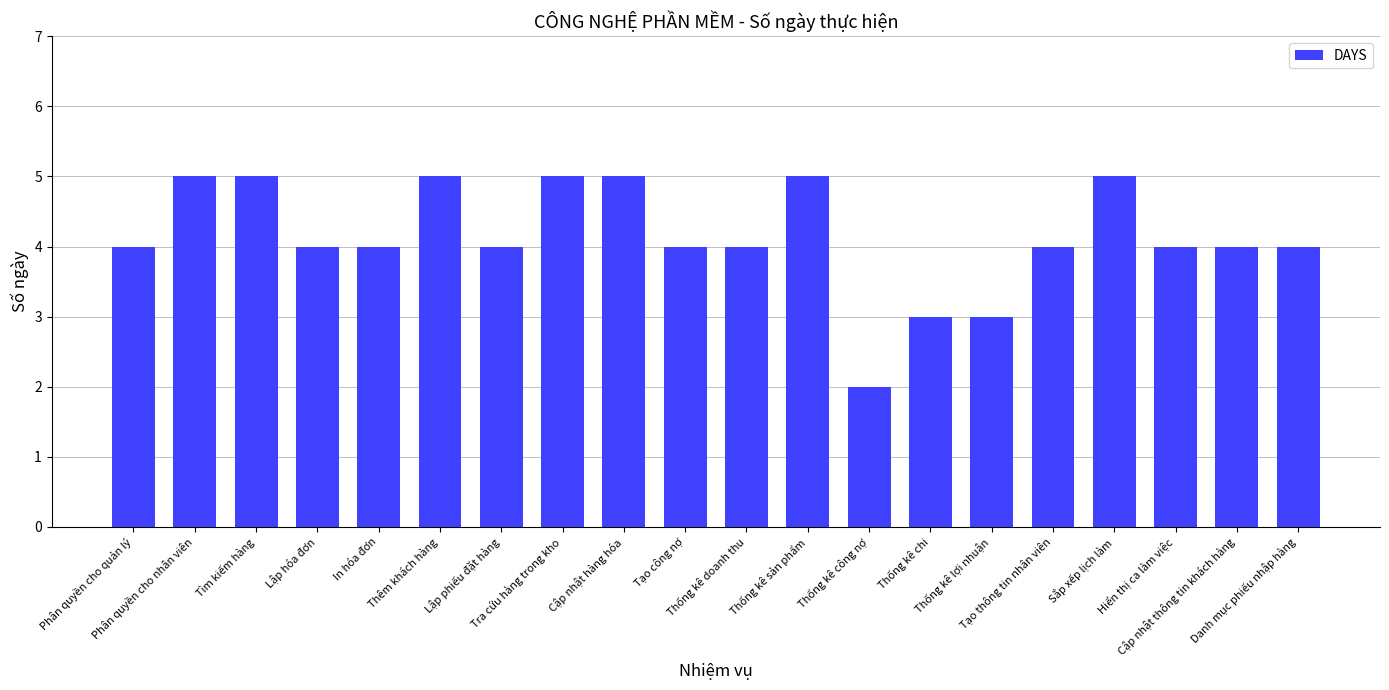

What is the smallest value displayed?

2